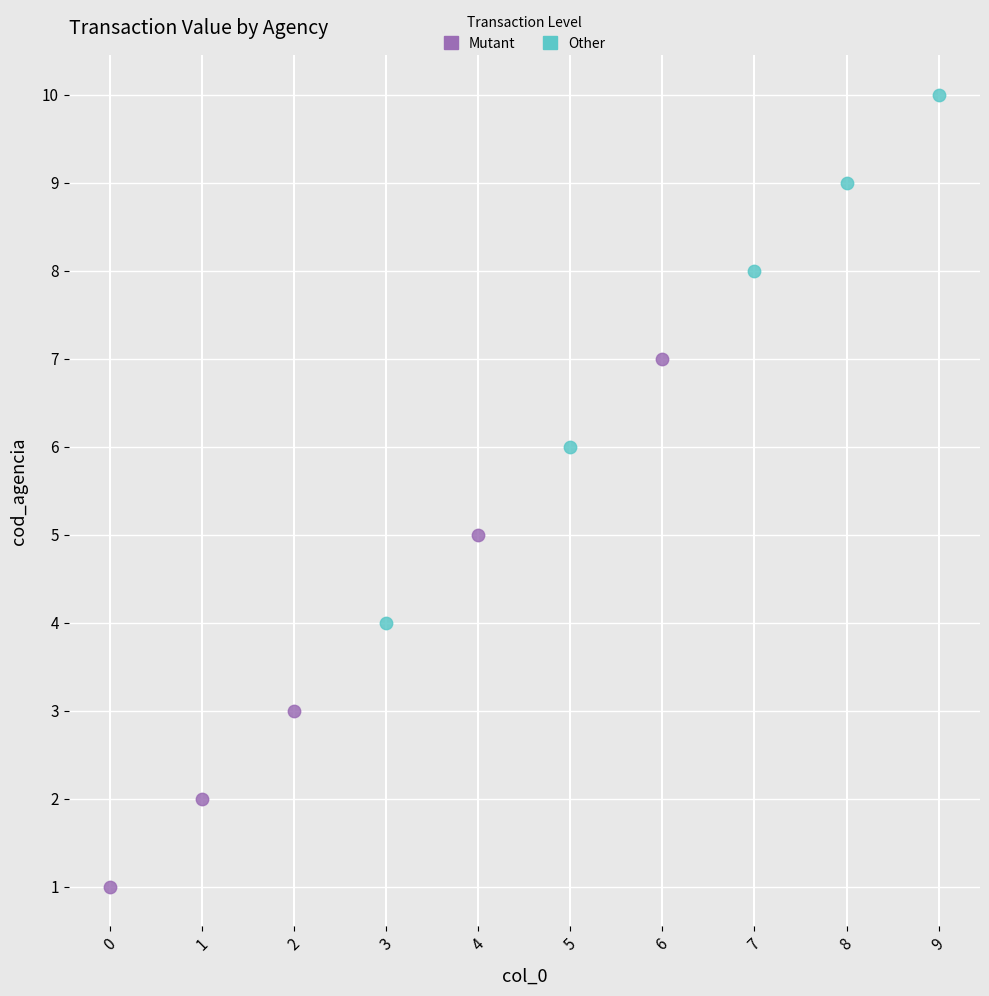

Which series contains the highest Y value?

Other